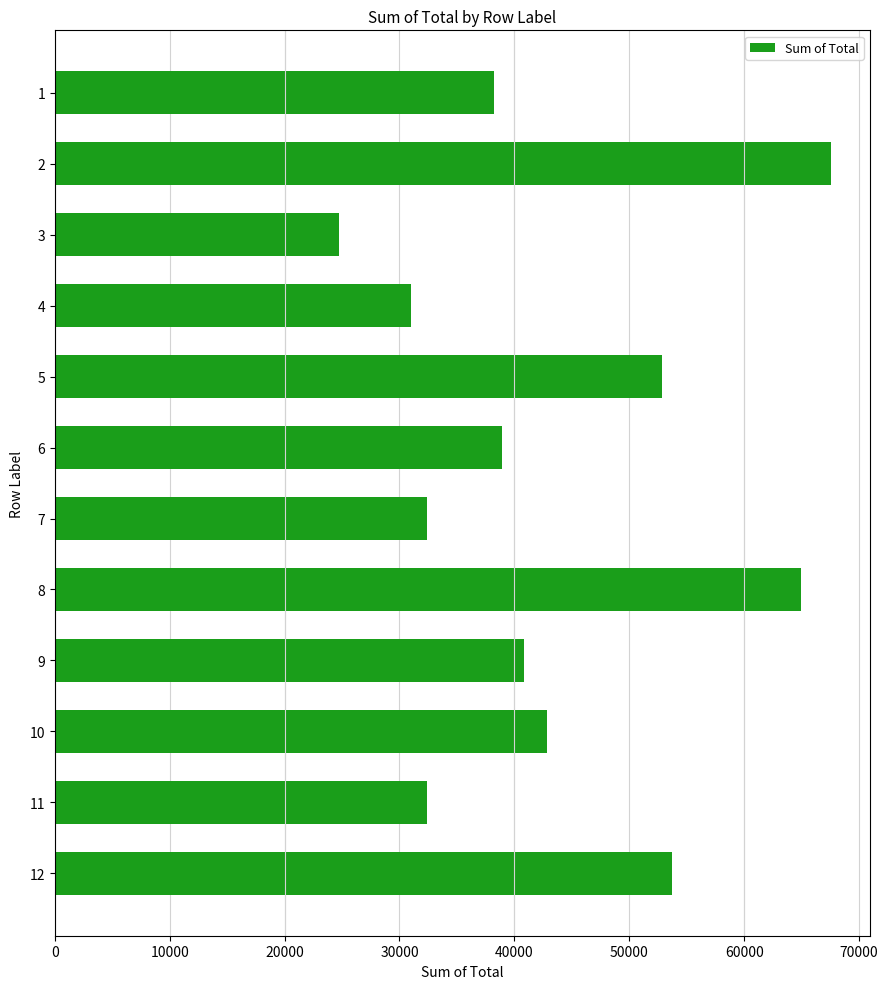

Between 9 and 10, which is larger?

10